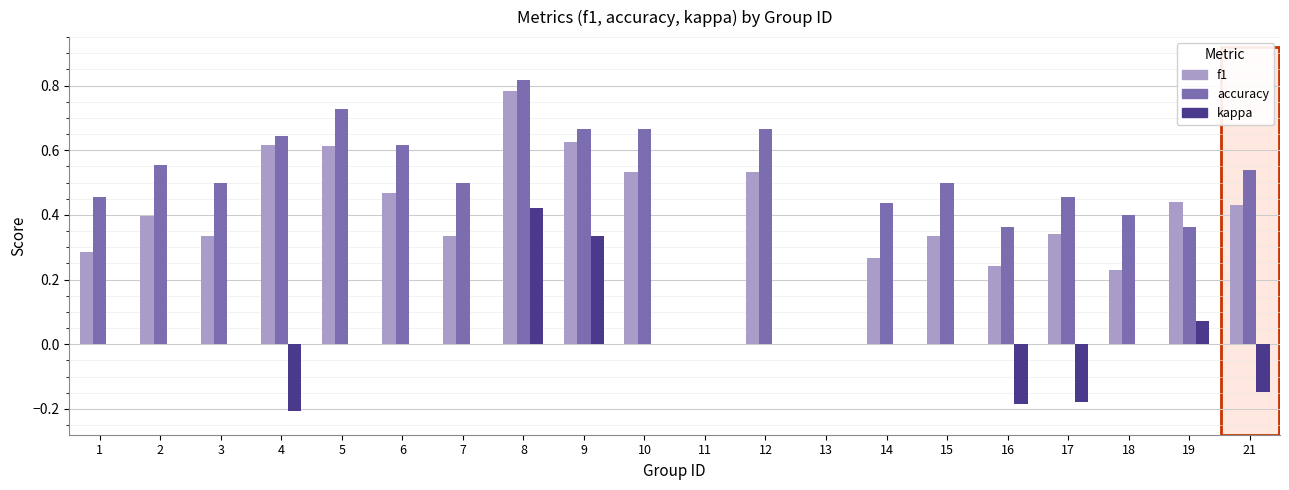

What are all the series names shown in the legend?

f1, accuracy, kappa